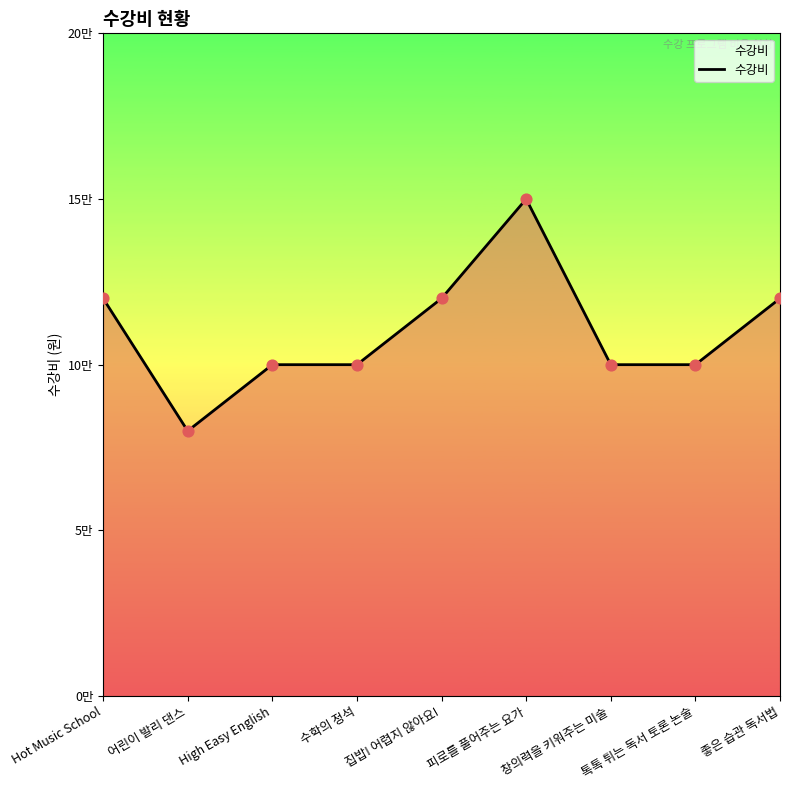

What is the change in value from 집밥! 어렵지 않아요! to 피로를 풀어주는 요가?

+30000